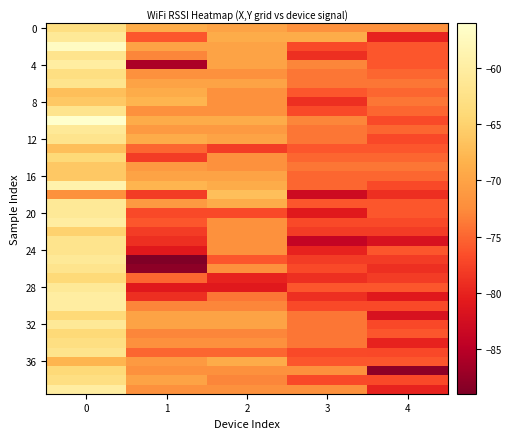

Reading left to right, list all the values displayed in this chart.

row_0: -63.0	-69.0	-70.0	-72.0	-72.0
row_1: -61.0	-76.0	-69.0	-69.0	-80.0
row_2: -57.0	-70.0	-70.0	-77.0	-76.0
row_3: -62.0	-73.0	-70.0	-79.0	-76.0
row_4: -60.0	-86.0	-70.0	-73.0	-76.0
row_5: -63.0	-72.0	-72.0	-74.0	-75.0
row_6: -62.0	-70.0	-70.0	-74.0	-74.0
row_7: -67.0	-69.0	-72.0	-76.0	-75.0
row_8: -66.0	-68.0	-72.0	-79.0	-74.0
row_9: -62.0	-72.0	-72.0	-77.0	-75.0
row_10: -56.0	-69.0	-69.0	-73.0	-77.0
row_11: -61.0	-71.0	-71.0	-74.0	-75.0
row_12: -62.0	-69.0	-70.0	-74.0	-77.1
row_13: -67.0	-75.0	-78.0	-76.0	-76.0
row_14: -64.0	-78.0	-72.0	-75.0	-75.0
row_15: -66.0	-71.0	-72.0	-74.0	-74.0
row_16: -66.0	-70.0	-70.0	-75.0	-75.0
row_17: -59.0	-68.0	-69.0	-75.0	-77.0
row_18: -72.0	-78.0	-67.0	-83.0	-79.0
row_19: -61.0	-71.0	-69.0	-76.0	-76.0
row_20: -61.0	-77.0	-77.0	-81.0	-76.0
row_21: -60.0	-76.0	-72.0	-77.0	-77.0
row_22: -65.0	-78.0	-72.0	-78.0	-78.0
row_23: -62.0	-79.0	-72.0	-84.0	-82.0
row_24: -62.0	-81.0	-72.0	-80.0	-76.0
row_25: -61.0	-89.0	-76.0	-78.0	-78.0
row_26: -62.0	-88.0	-72.0	-77.0	-79.0
row_27: -64.0	-75.0	-80.0	-79.0	-78.0
row_28: -61.0	-81.0	-81.0	-76.0	-76.0
row_29: -60.0	-79.0	-74.0	-79.0	-81.0
row_30: -60.0	-73.0	-73.0	-77.0	-77.0
row_31: -64.0	-70.0	-70.0	-74.0	-82.0
row_32: -61.0	-70.0	-70.0	-74.0	-77.1
row_33: -64.0	-73.0	-73.0	-74.0	-76.0
row_34: -63.0	-72.0	-72.0	-74.0	-80.0
row_35: -62.0	-75.0	-75.0	-77.0	-77.1
row_36: -68.0	-71.0	-69.0	-76.0	-76.0
row_37: -64.0	-72.0	-72.0	-72.0	-88.0
row_38: -63.0	-70.0	-73.0	-77.0	-77.1
row_39: -60.0	-72.0	-72.0	-72.0	-80.0